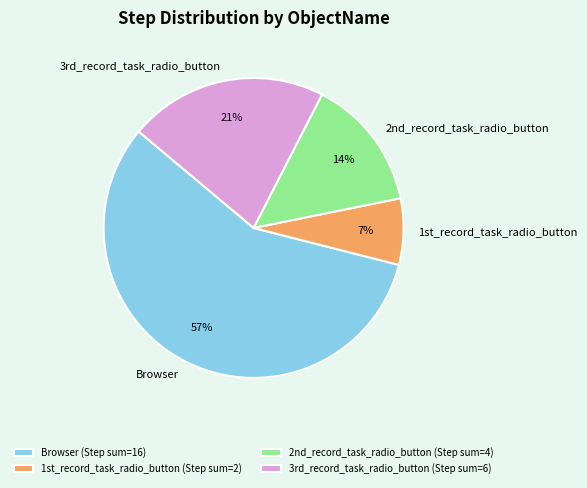

Count the number of slices in the pie.

4